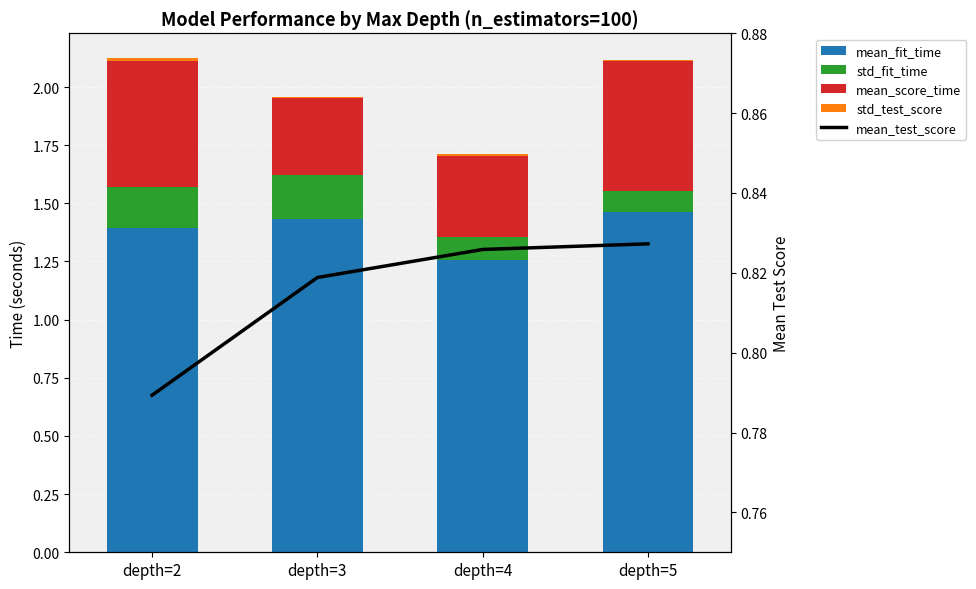

At which label is mean_fit_time closest to 1?

depth=4